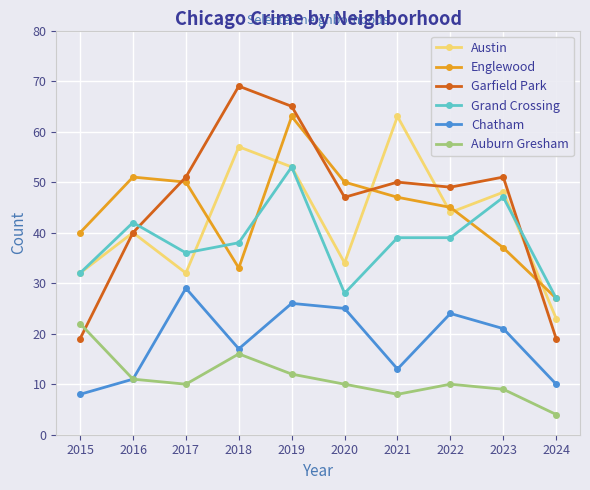

Reading right to left, extract all data points from this chart.

Austin: 2024=23	2023=48	2022=44	2021=63	2020=34	2019=53	2018=57	2017=32	2016=40	2015=32
Englewood: 2024=27	2023=37	2022=45	2021=47	2020=50	2019=63	2018=33	2017=50	2016=51	2015=40
Garfield Park: 2024=19	2023=51	2022=49	2021=50	2020=47	2019=65	2018=69	2017=51	2016=40	2015=19
Grand Crossing: 2024=27	2023=47	2022=39	2021=39	2020=28	2019=53	2018=38	2017=36	2016=42	2015=32
Chatham: 2024=10	2023=21	2022=24	2021=13	2020=25	2019=26	2018=17	2017=29	2016=11	2015=8
Auburn Gresham: 2024=4	2023=9	2022=10	2021=8	2020=10	2019=12	2018=16	2017=10	2016=11	2015=22